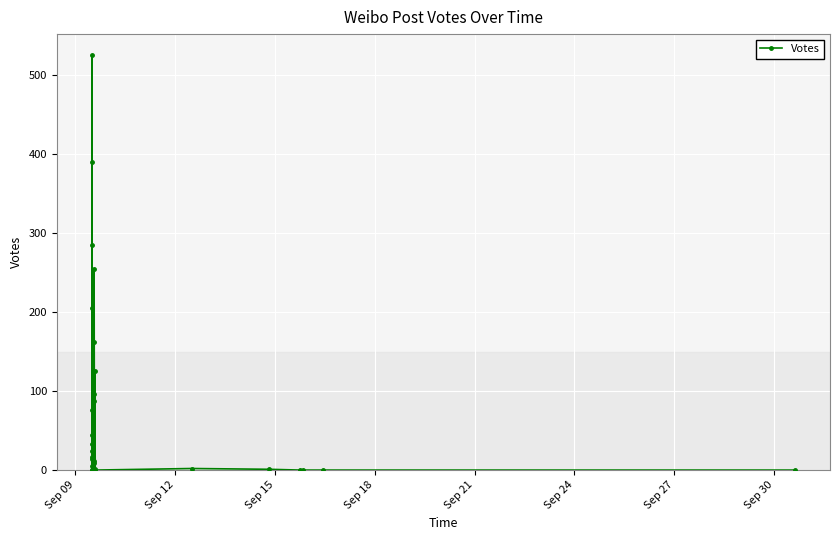

How many data points are less than 9?

20